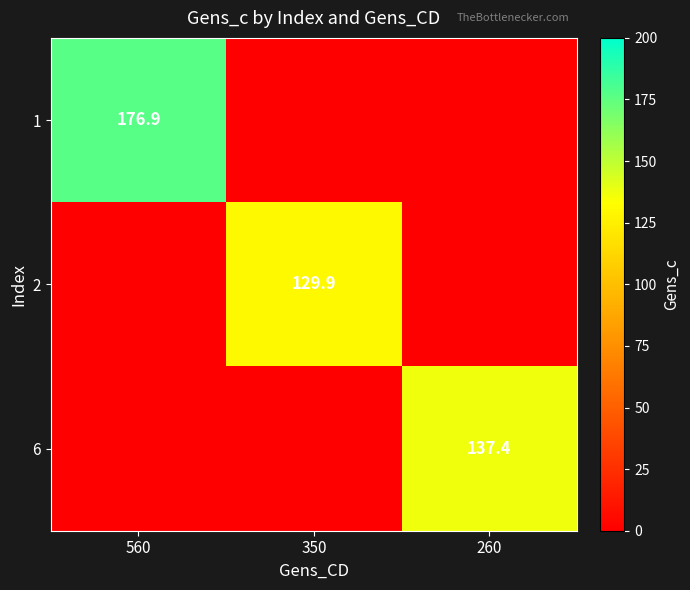

At how many categories does at least one series exceed 33?

3